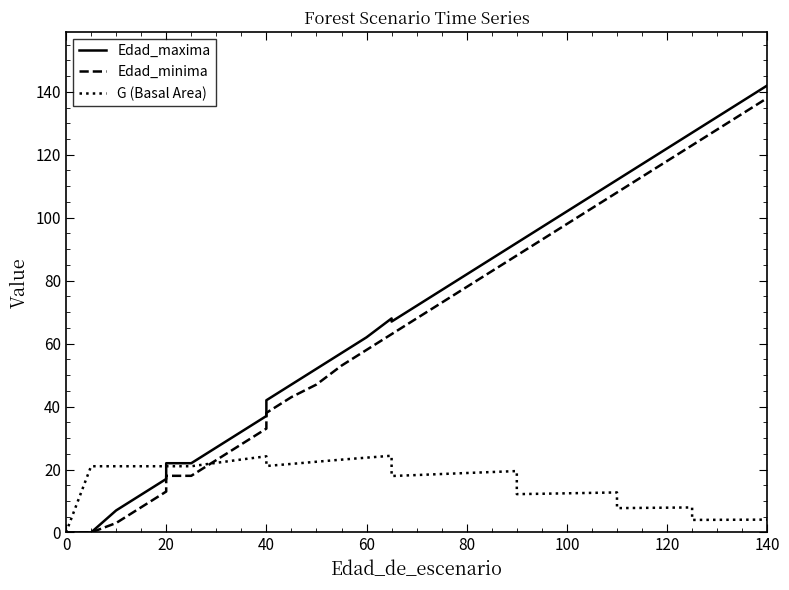

How many lines are shown in the chart?

3